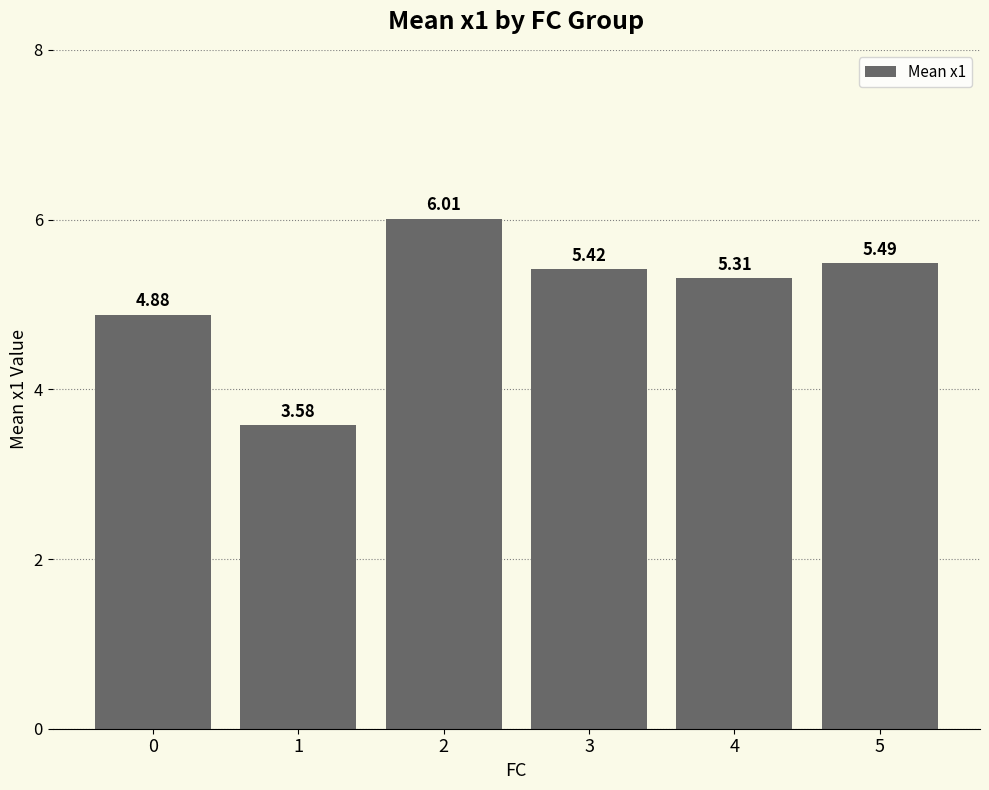

What is the change in value from 0 to 4?

+0.4